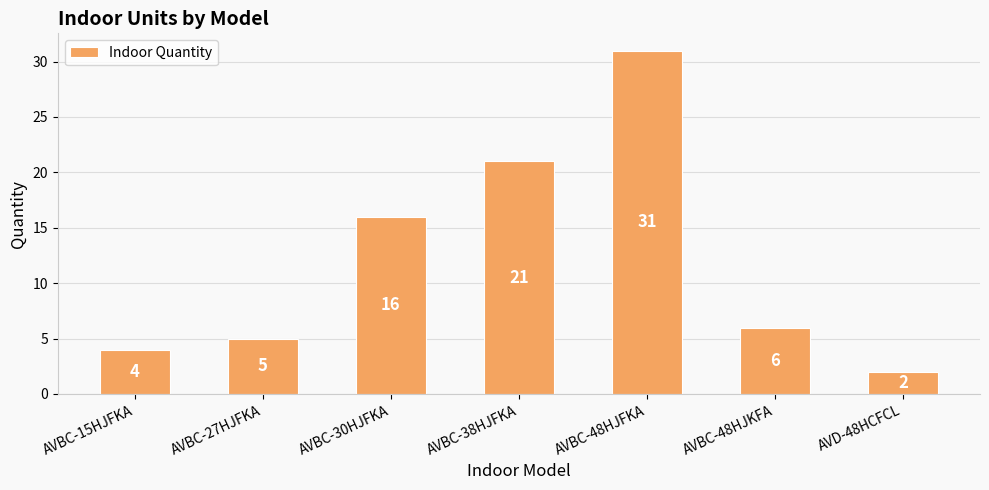

What value does the data have at AVBC-27HJFKA?

5